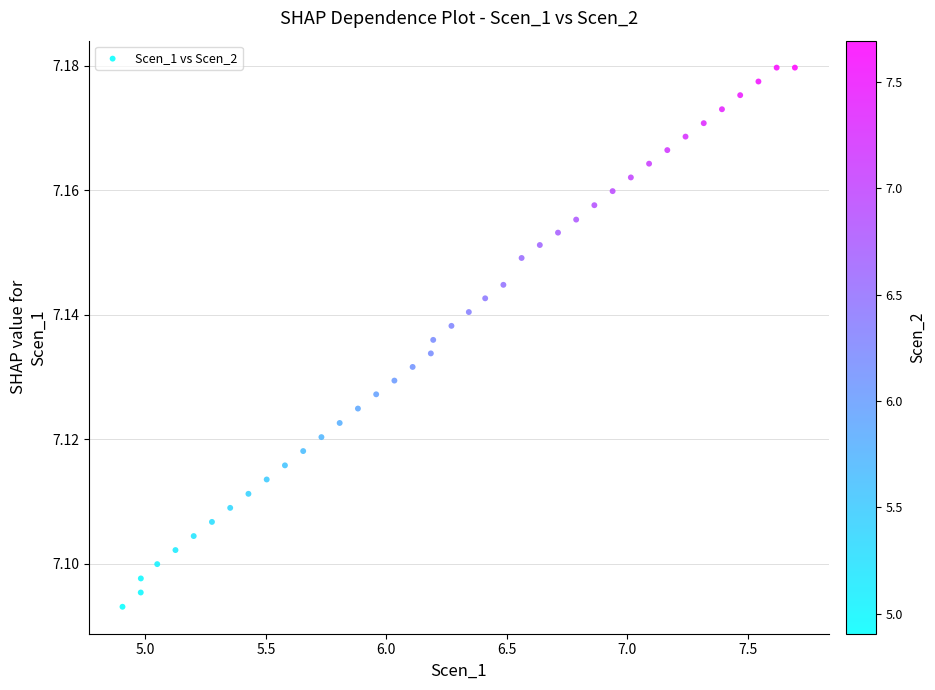

What is the range of X values (max minus min)?

2.8